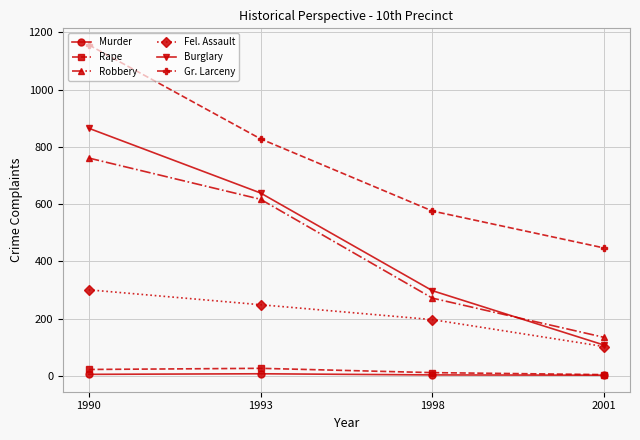

Where is the first local maximum for Rape?

1993